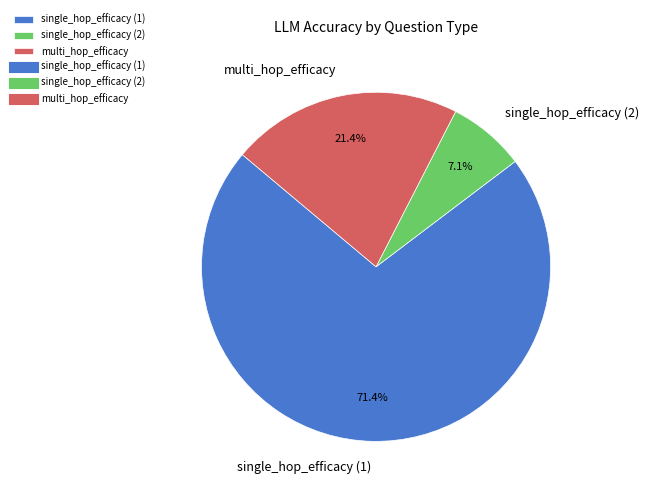

What percentage is NOT represented by multi_hop_efficacy?

78.6%